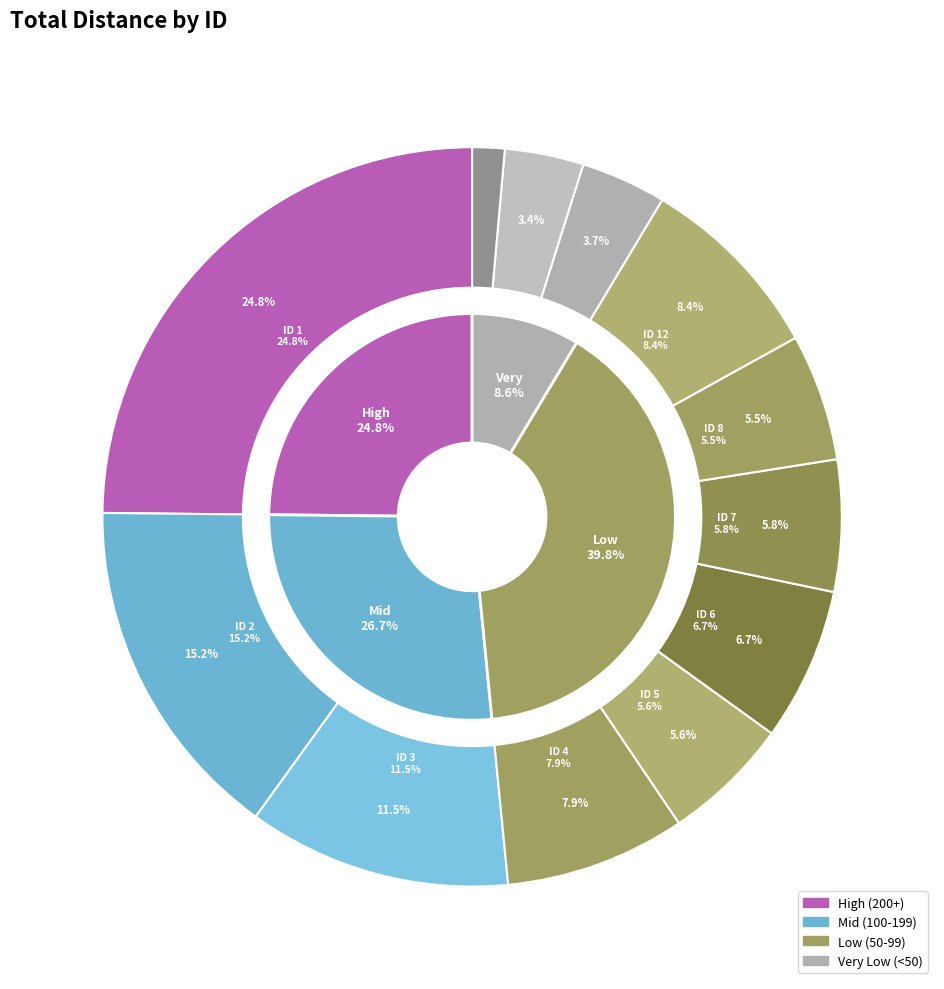

What percentage is the 20 slice, to the nearest percent?

2%